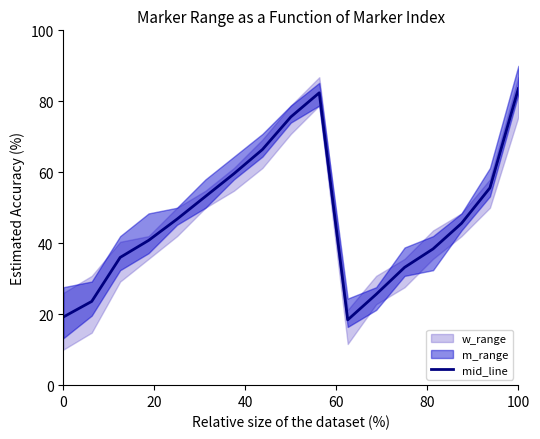

True or false: the data has more than 0 interior local peaks.

True